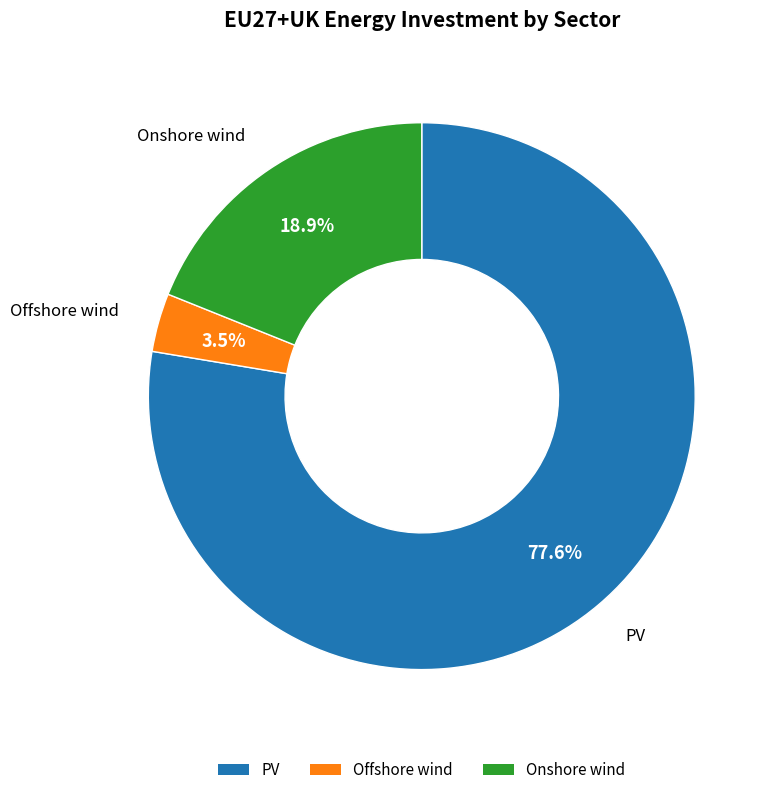

Is it true that Onshore wind is 31% of the pie?

False